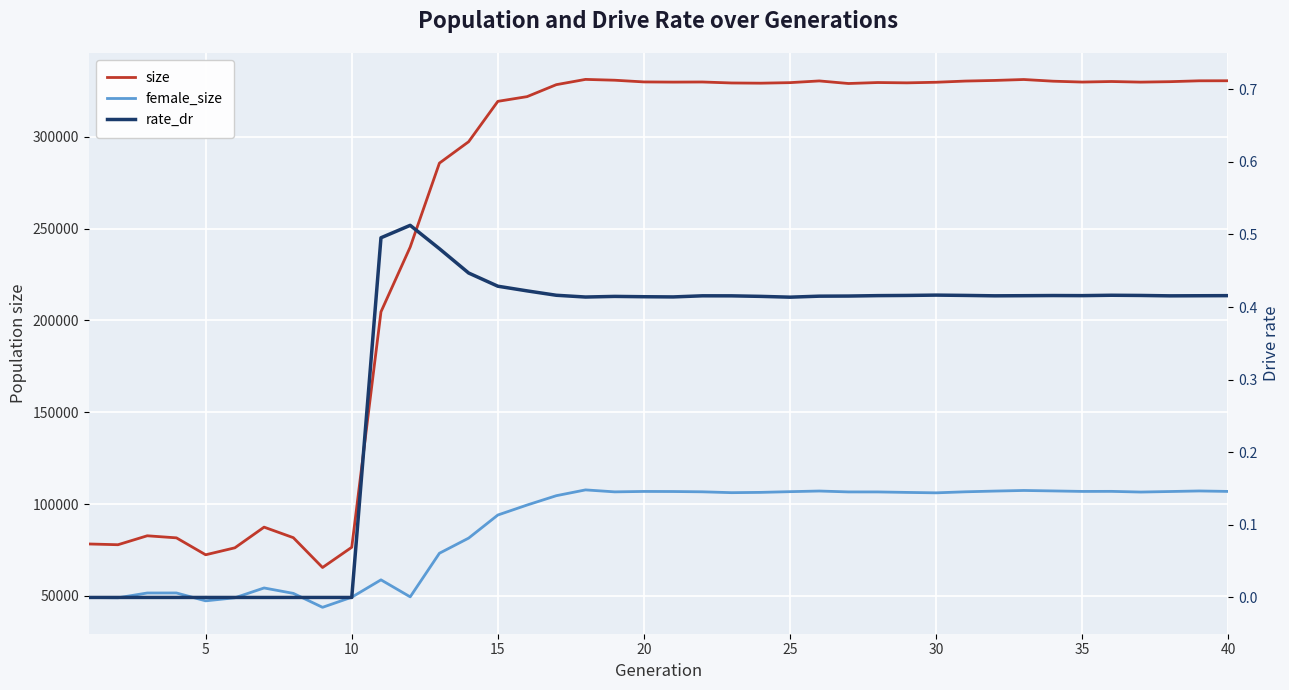

Reading left to right, extract all data points from this chart.

size: 78246.0	77835.0	82705.0	81579.0	72359.0	76157.0	87412.0	81678.0	65430.0	76457.0	204669.0	239935.0	285653.0	297304.0	319299.0	321862.0	328376.0	331249.0	330799.0	329870.0	329772.0	329836.0	329301.0	329189.0	329482.0	330417.0	329012.0	329542.0	329368.0	329689.0	330340.0	330681.0	331187.0	330271.0	329799.0	330096.0	329764.0	330007.0	330484.0	330509.0
female_size: 49104.0	48944.0	51548.0	51566.0	47272.0	48942.0	54289.0	51342.0	43745.0	49257.0	58710.0	49450.0	73192.0	81436.0	94017.0	99451.0	104536.0	107697.0	106622.0	106855.0	106811.0	106653.0	106189.0	106347.0	106734.0	107082.0	106593.0	106587.0	106324.0	106094.0	106659.0	107050.0	107384.0	107132.0	106864.0	106897.0	106523.0	106812.0	107116.0	106863.0
rate_dr: 0.0	0.0	0.0	0.0	0.0	0.0	0.0	0.0	0.0	0.0	0.5	0.5	0.5	0.4	0.4	0.4	0.4	0.4	0.4	0.4	0.4	0.4	0.4	0.4	0.4	0.4	0.4	0.4	0.4	0.4	0.4	0.4	0.4	0.4	0.4	0.4	0.4	0.4	0.4	0.4